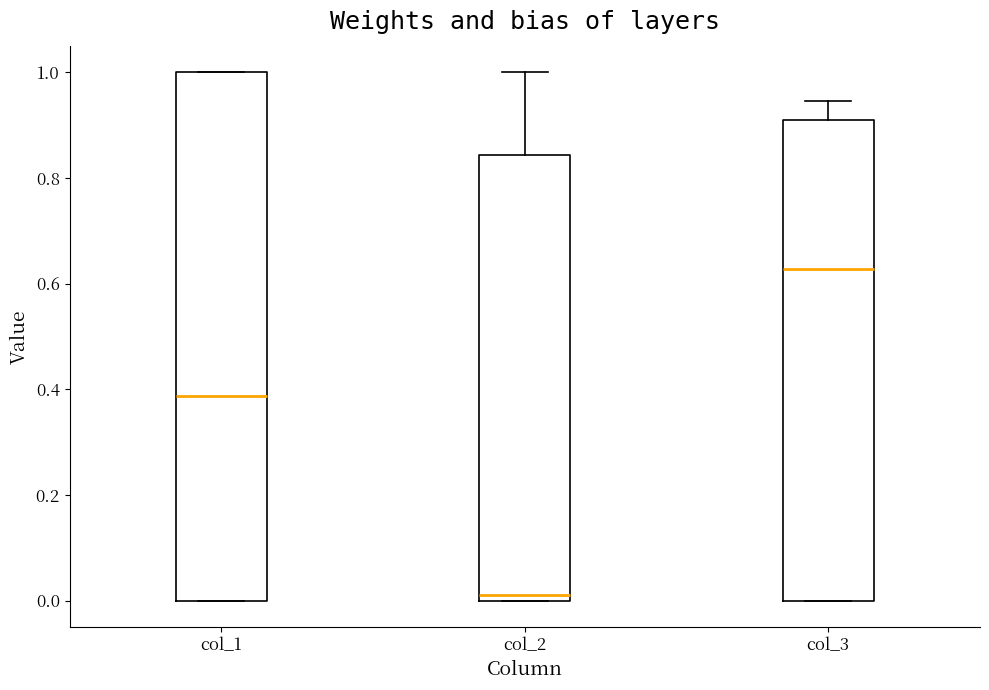

Reading left to right, read every box against the y-axis: the position of its median line, the range the box covers, and the ends of its whiskers. The values are not printed on the chart, so give them approximately, as read against the axis.

col_1: median 0.38, box 0.00 to 1.00, whiskers 0.00 to 1.00
col_2: median 0.02, box 0.00 to 0.84, whiskers 0.00 to 1.00
col_3: median 0.62, box 0.00 to 0.90, whiskers 0.00 to 0.94